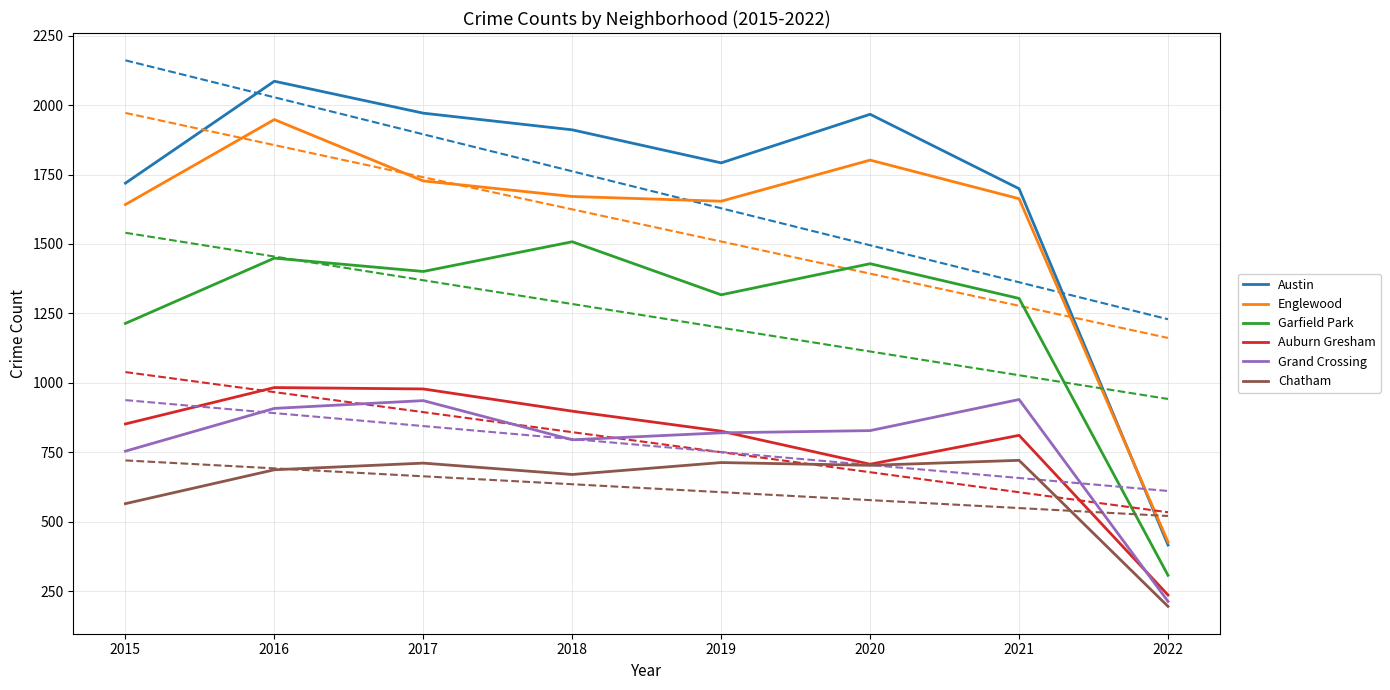

True or false: Englewood and Auburn Gresham cross at least once.

False